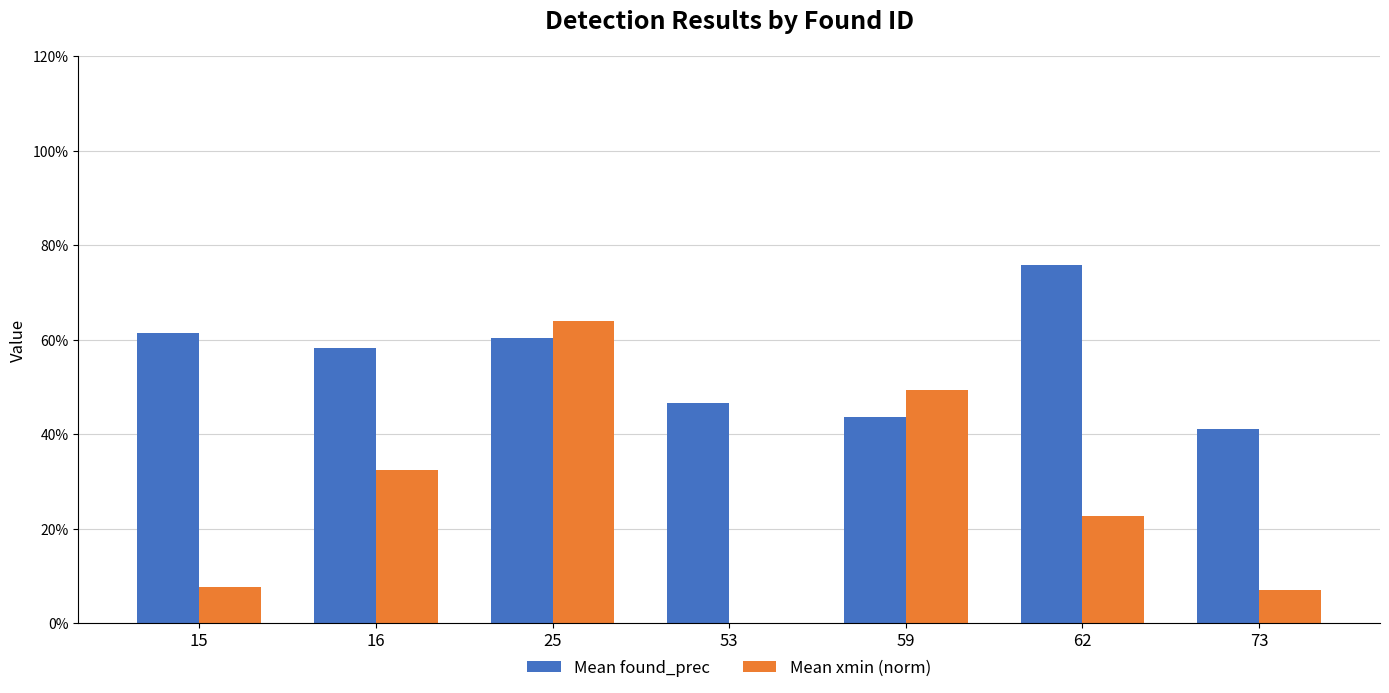

What are all the series names shown in the legend?

Mean found_prec, Mean xmin (norm)